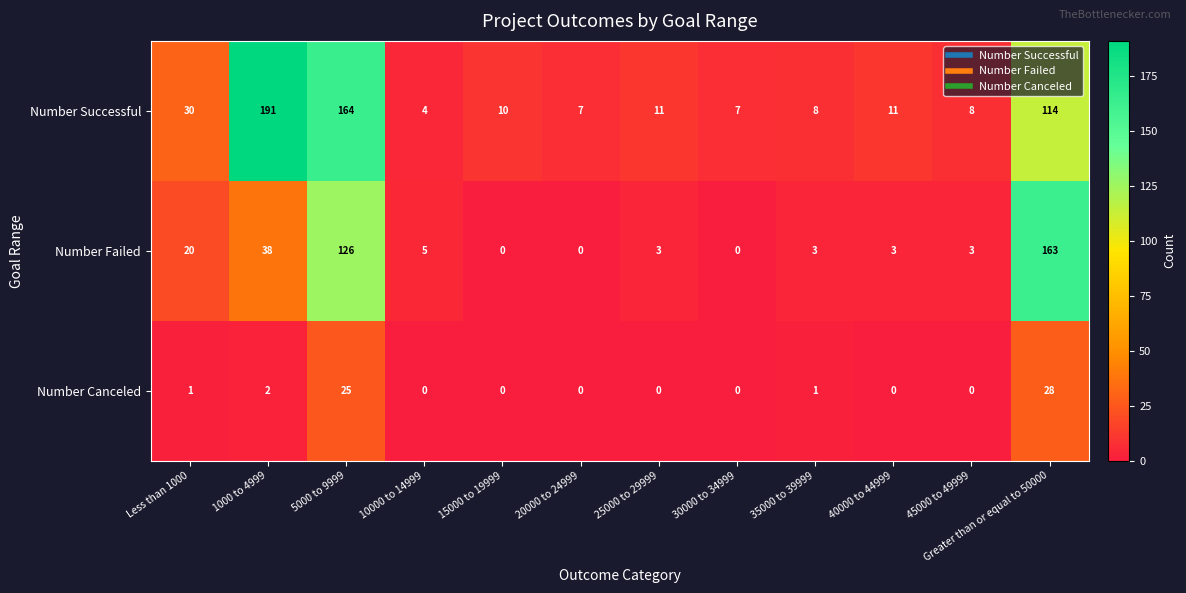

What is the sum of all Number Canceled values?

57